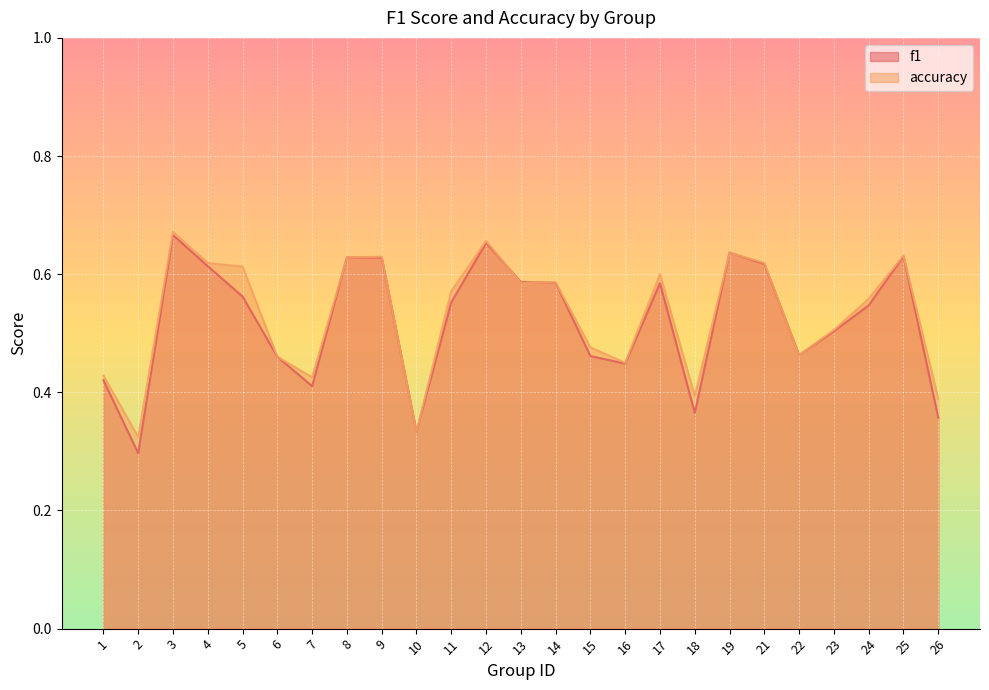

Does the chart display data point markers on the line(s)?

No